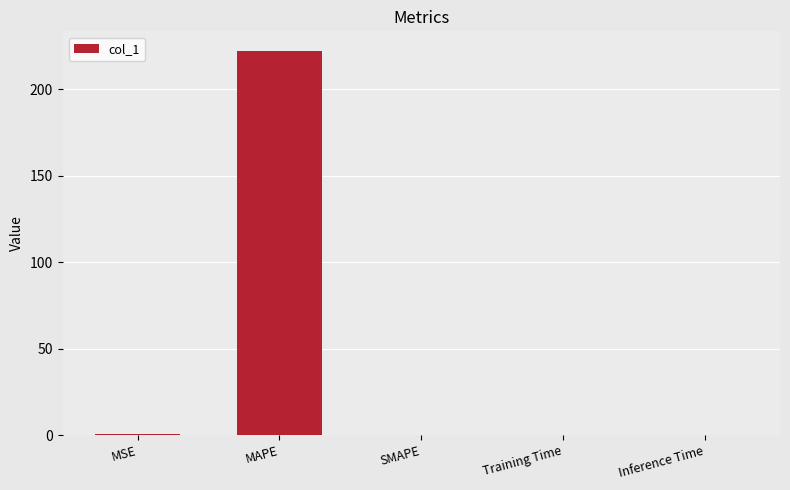

What is the sum of all values?

223.2